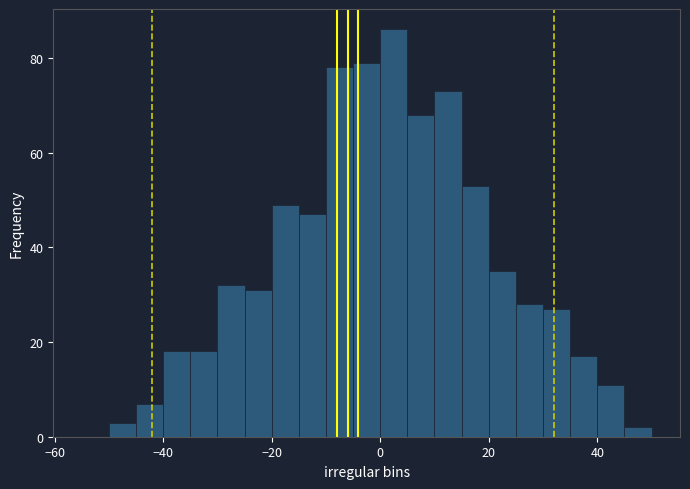

Around what value on the x-axis is the tallest bar? Give the approximate position of its centre, as read against the axis.

2